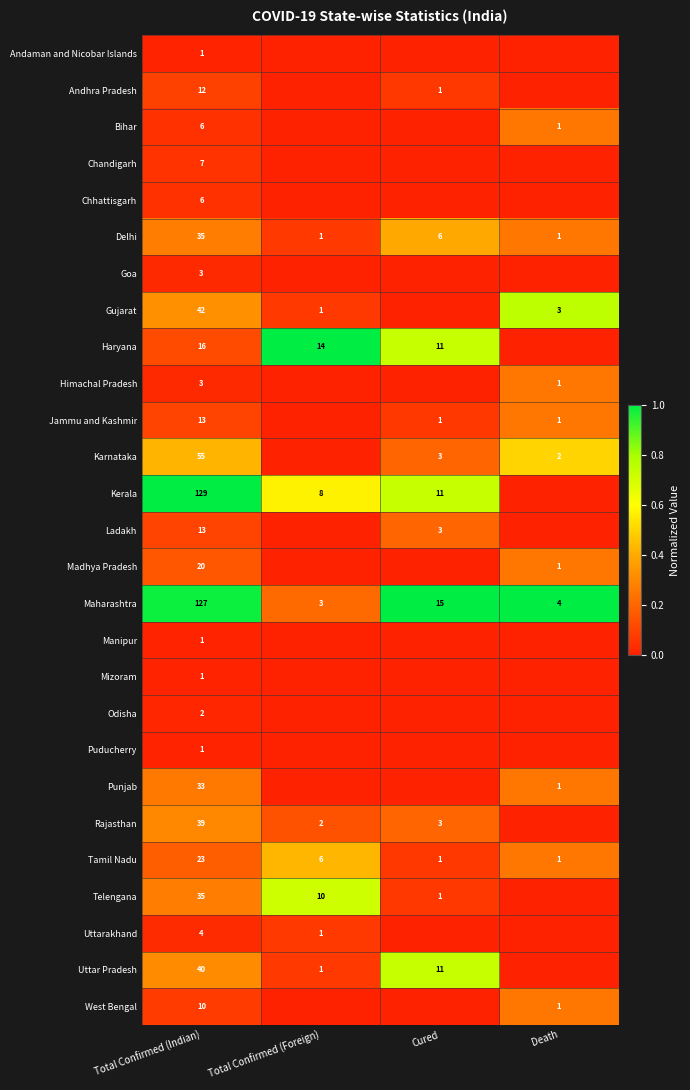

What is the difference between the highest and lowest values at Total Confirmed (Indian)?

128